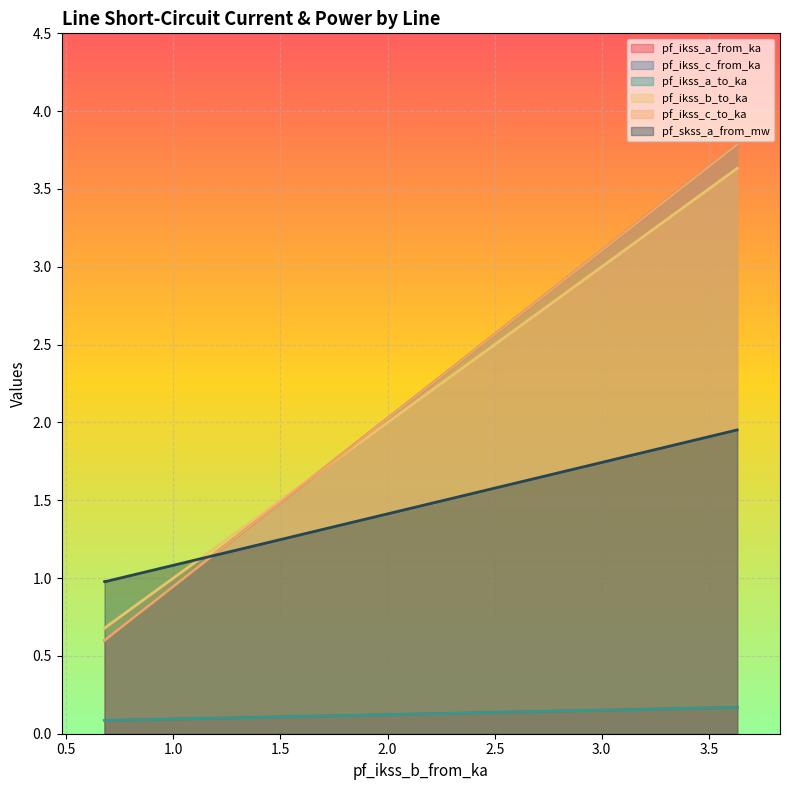

The value of pf_ikss_a_from_ka at 3.632488919701043 is 0.2. True or false?

True